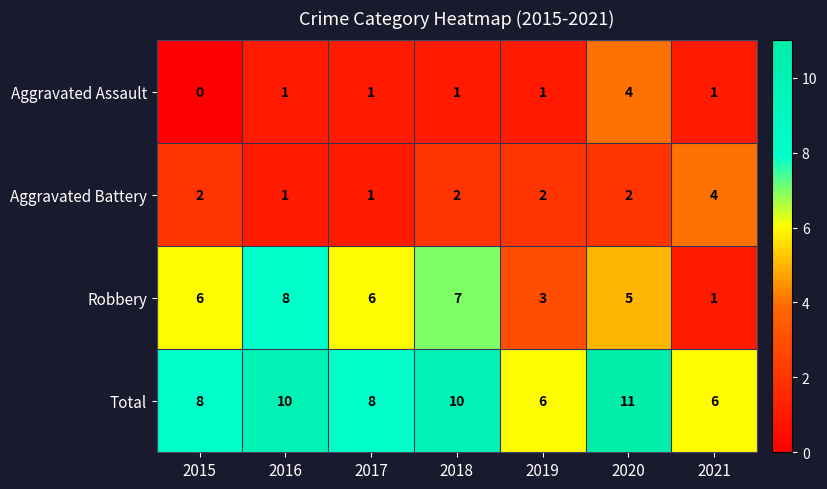

At how many categories does at least one series exceed 9?

3